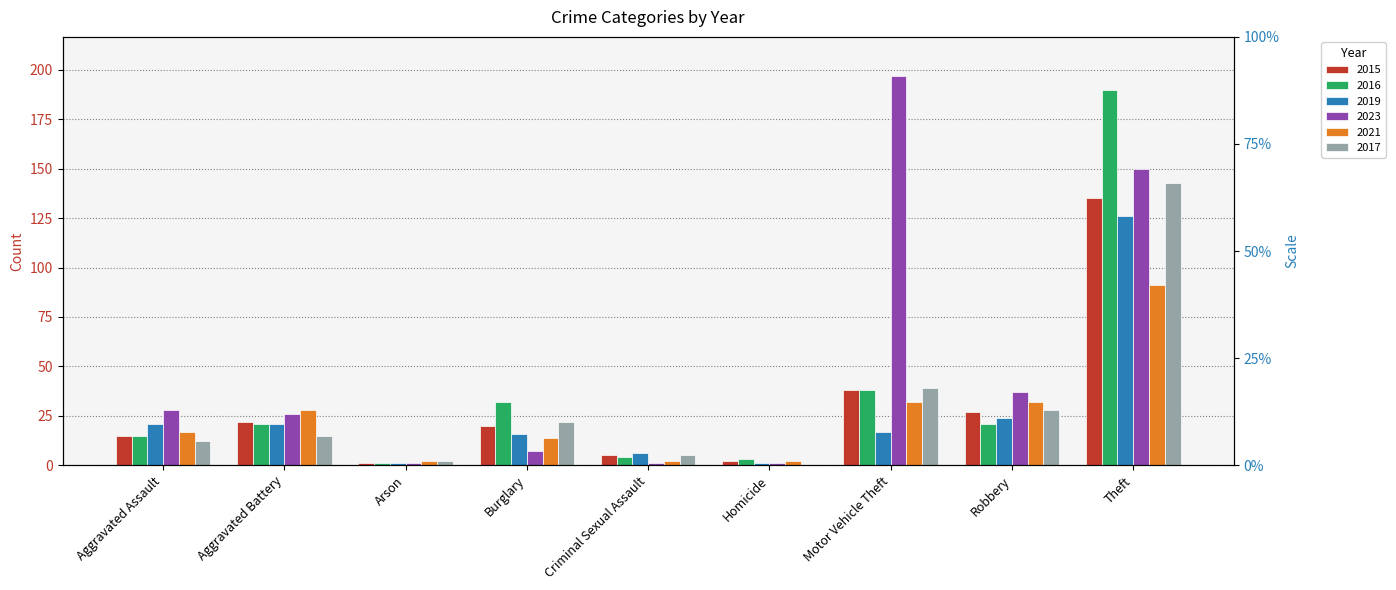

Which series has the widest spread of values?

2023